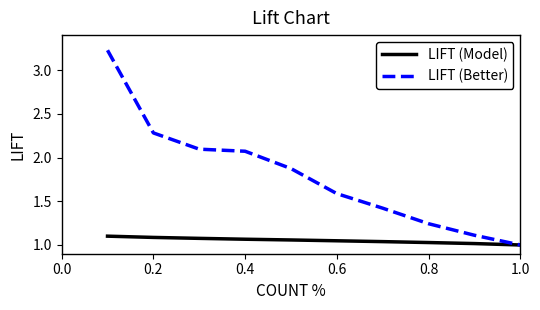

Rank the series by their maximum value, from highest to lowest.

LIFT (Better), LIFT (Model)